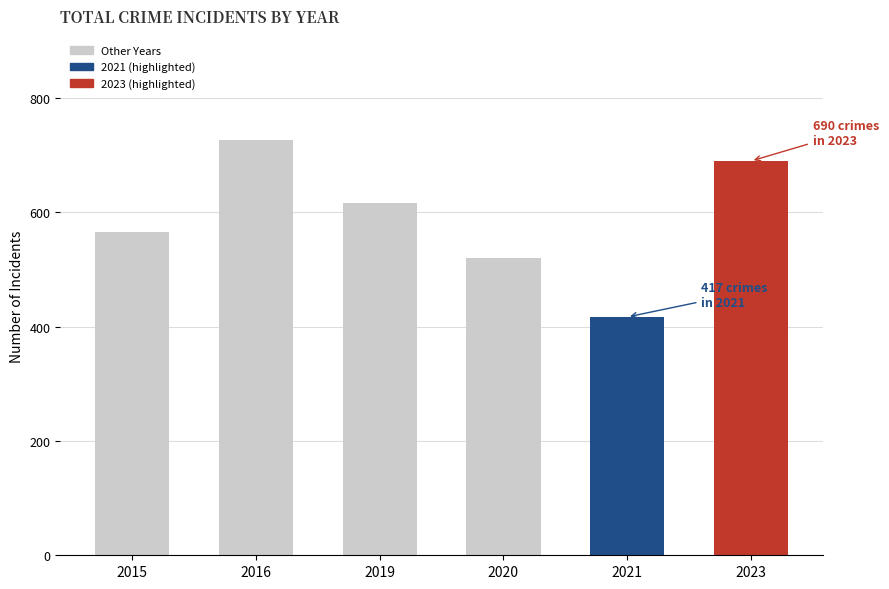

How many values are below 616?

3